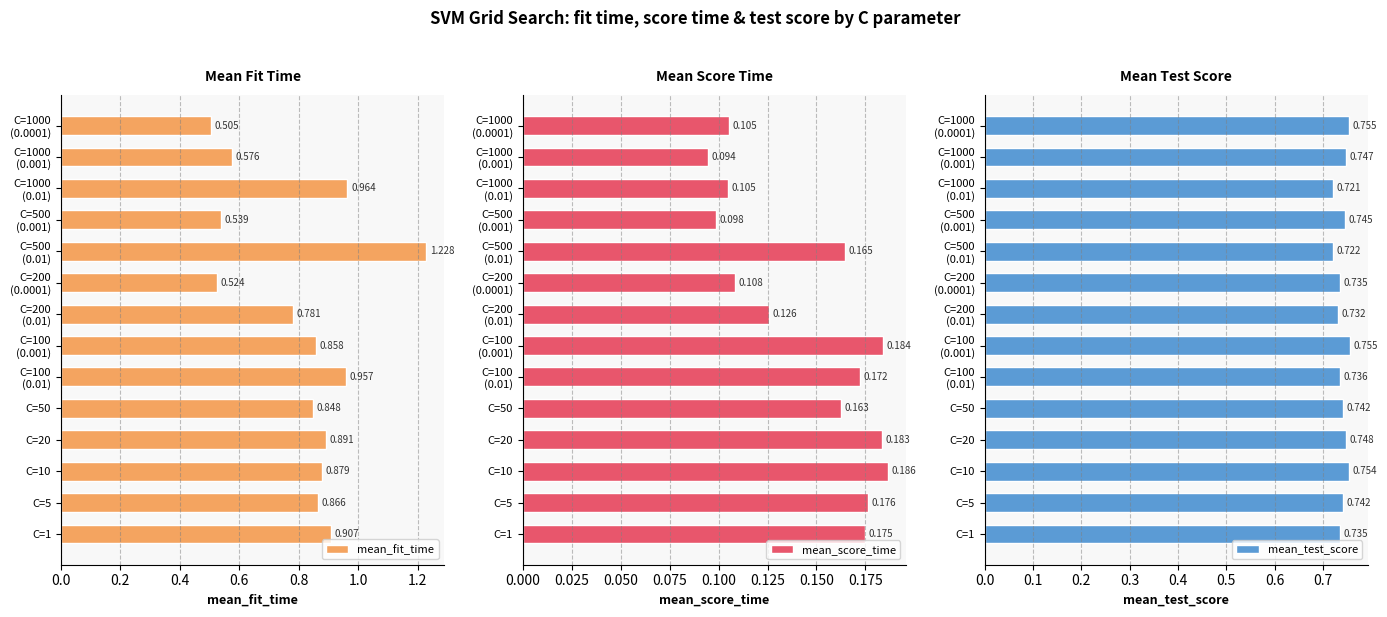

The mean_fit_time series shows 0.2 at C=10. True or false?

False